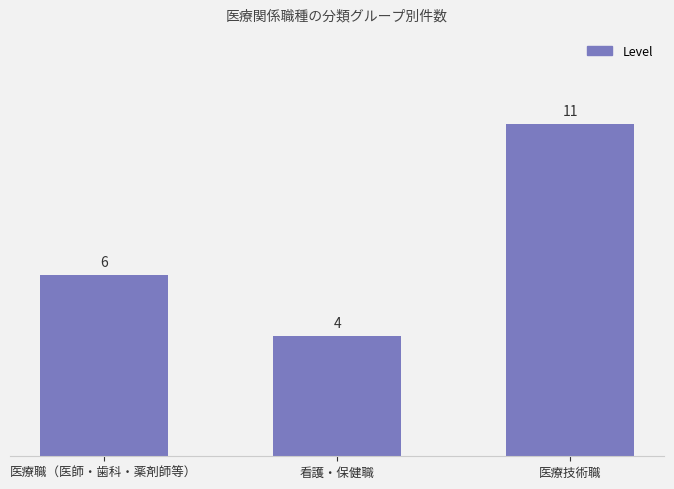

List the labels in order of value, largest first.

医療技術職, 医療職（医師・歯科・薬剤師等）, 看護・保健職